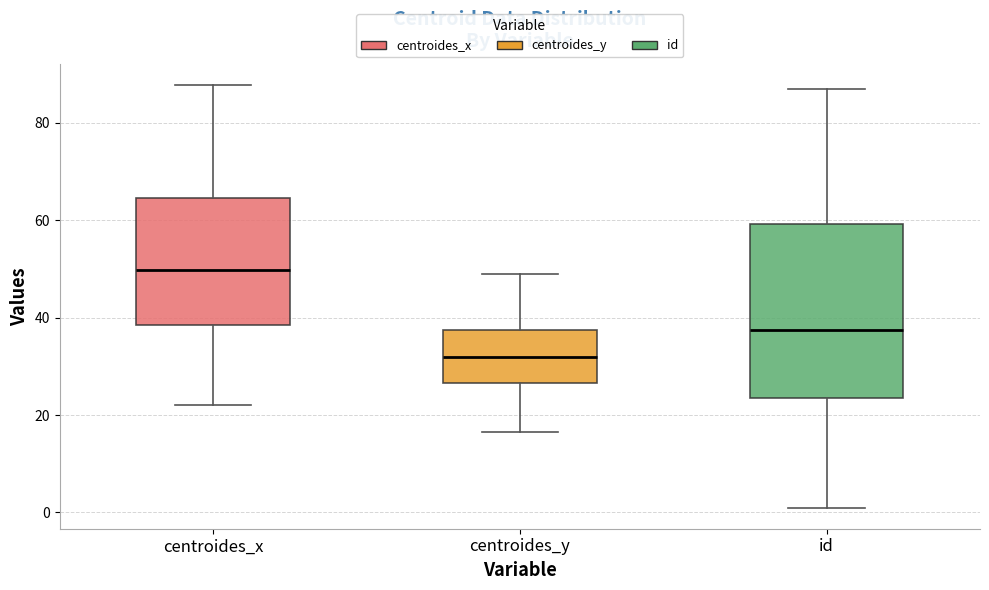

Which box's median line is the lowest?

centroides_y